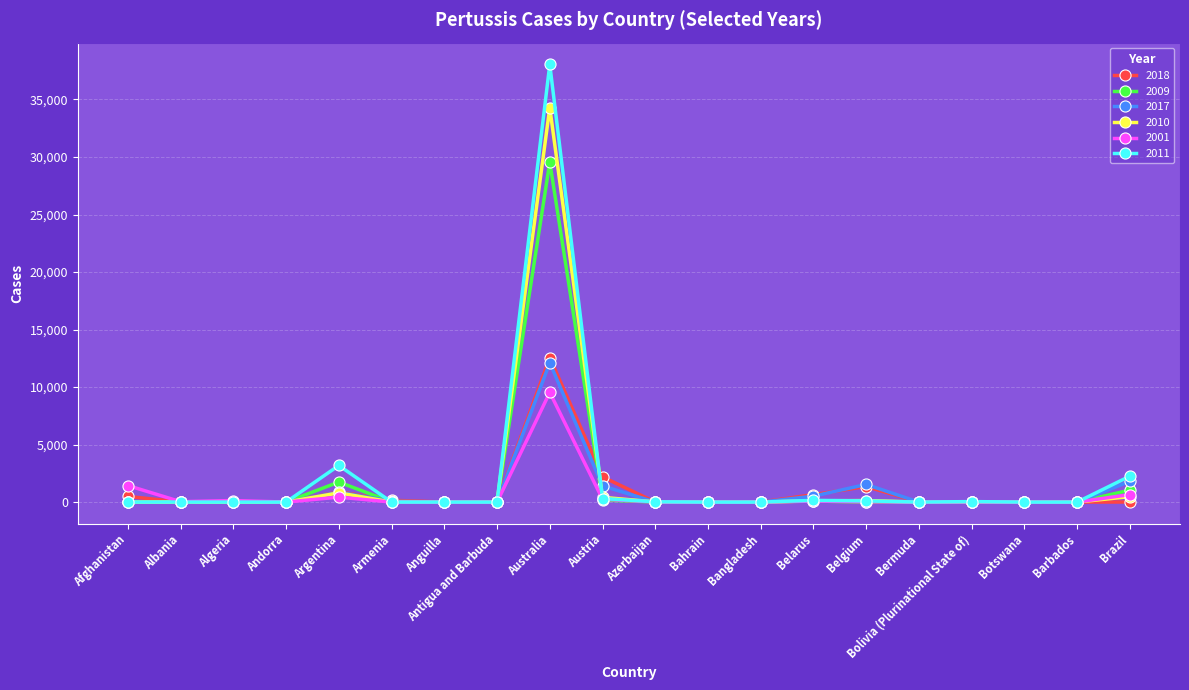

How many distinct data groups are displayed?

6